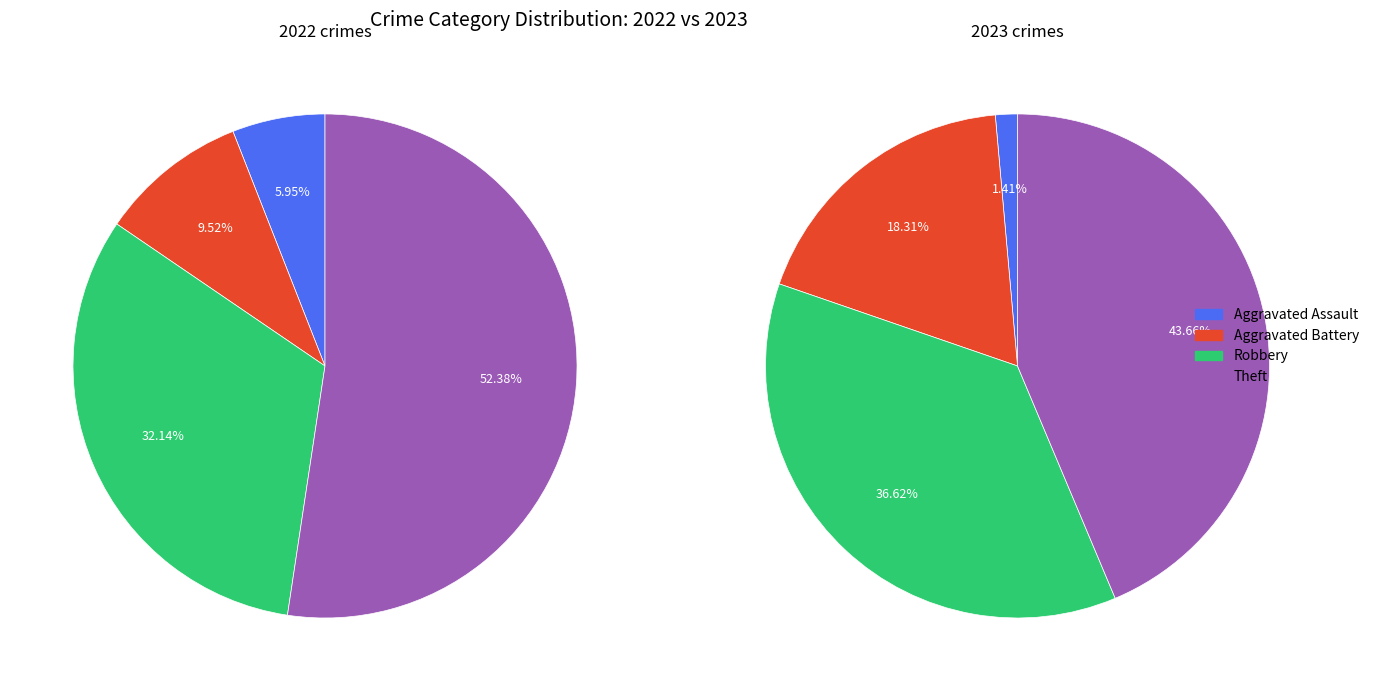

How many segments does this pie chart have?

4